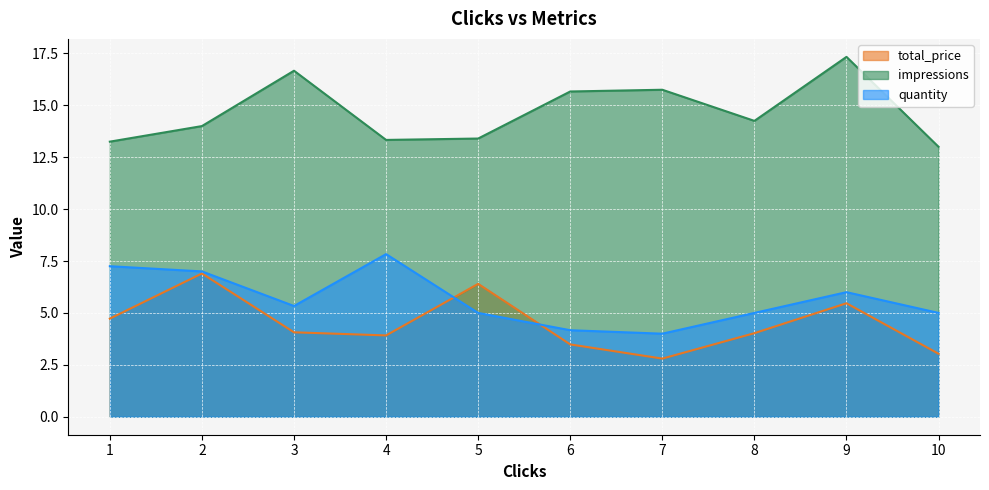

Which series has the widest spread of values?

impressions